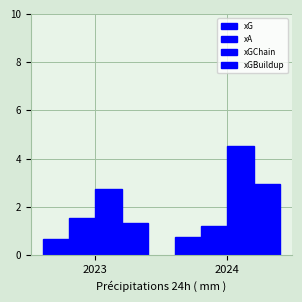

How many values in the xGBuildup series exceed 2?

1